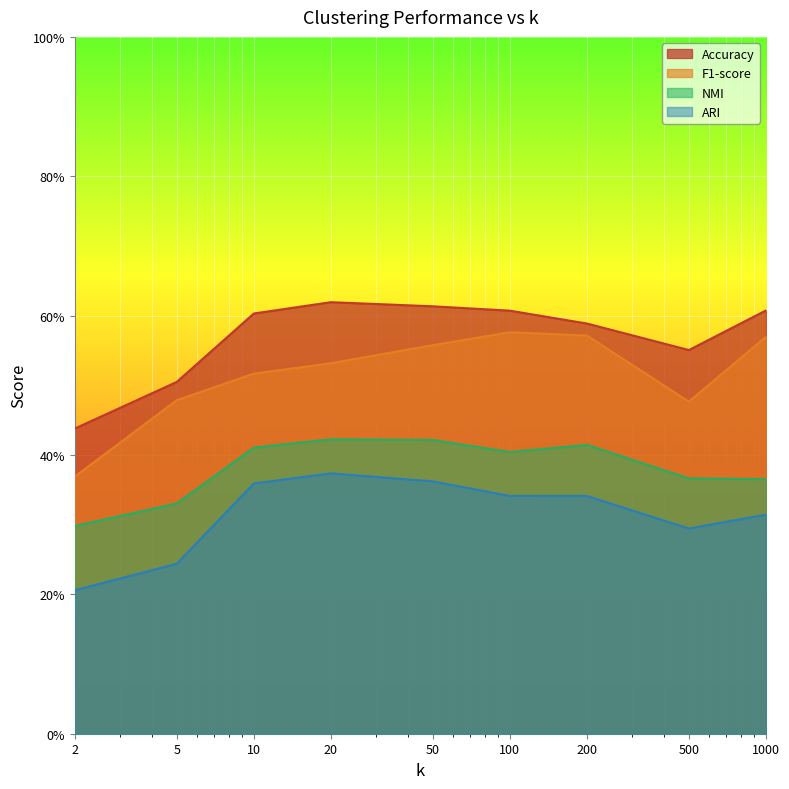

True or false: Accuracy has more than 2 points higher than both neighbors.

False